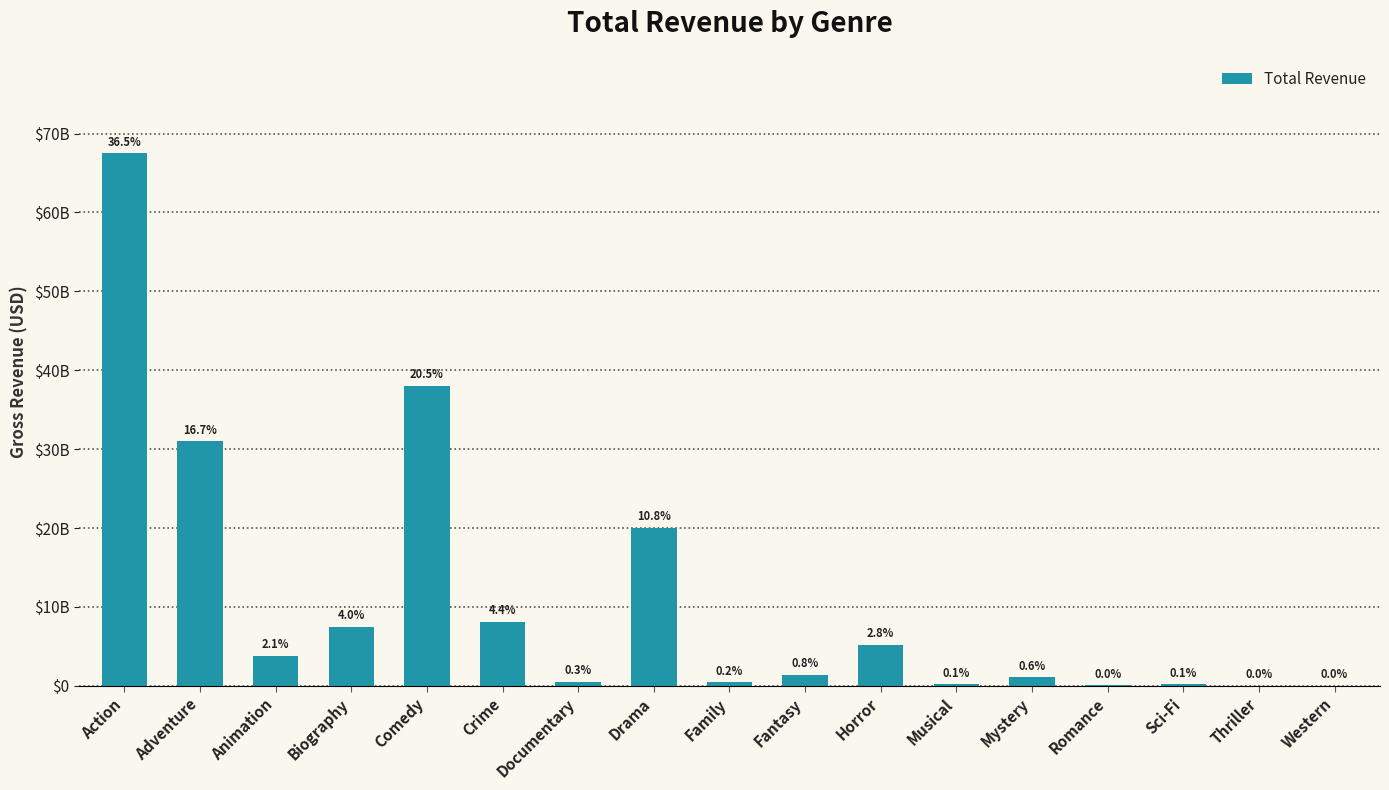

Which has a higher value, Sci-Fi or Thriller?

Sci-Fi